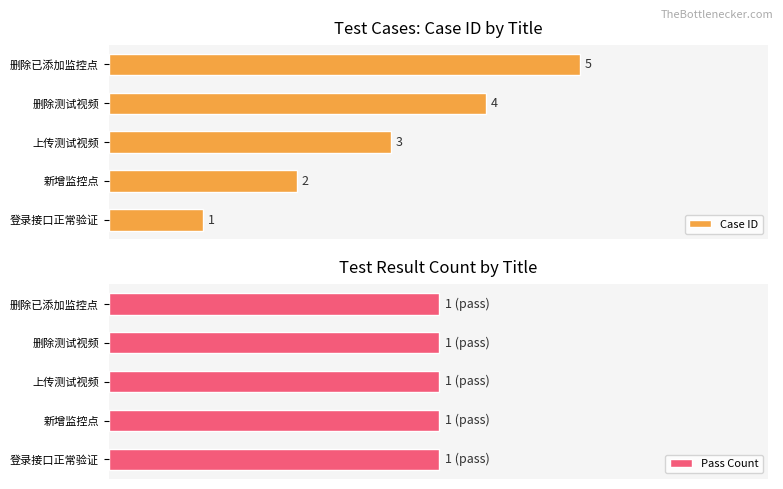

At which label does Case ID reach its peak?

删除已添加监控点